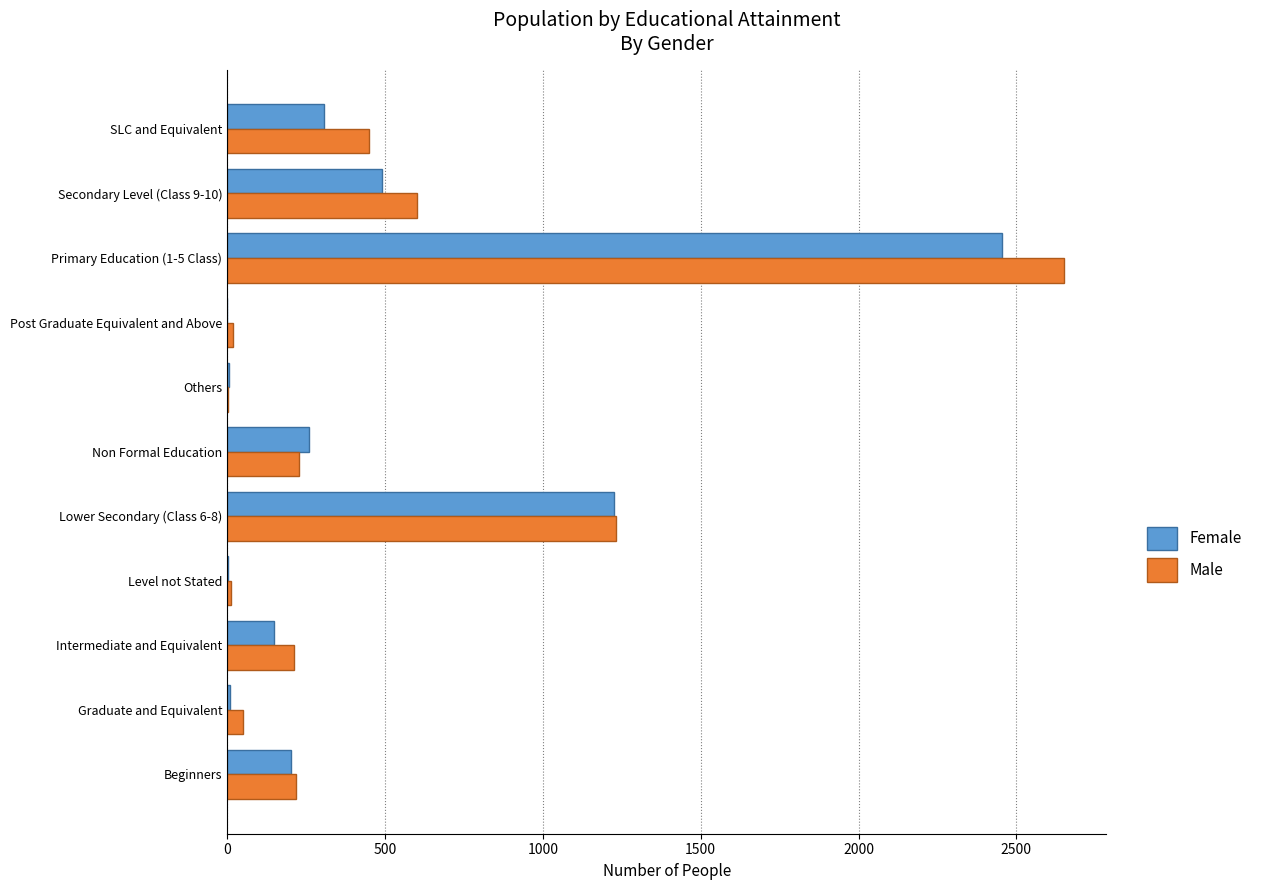

Between Graduate and Equivalent and SLC and Equivalent, which series saw the biggest shift?

Male